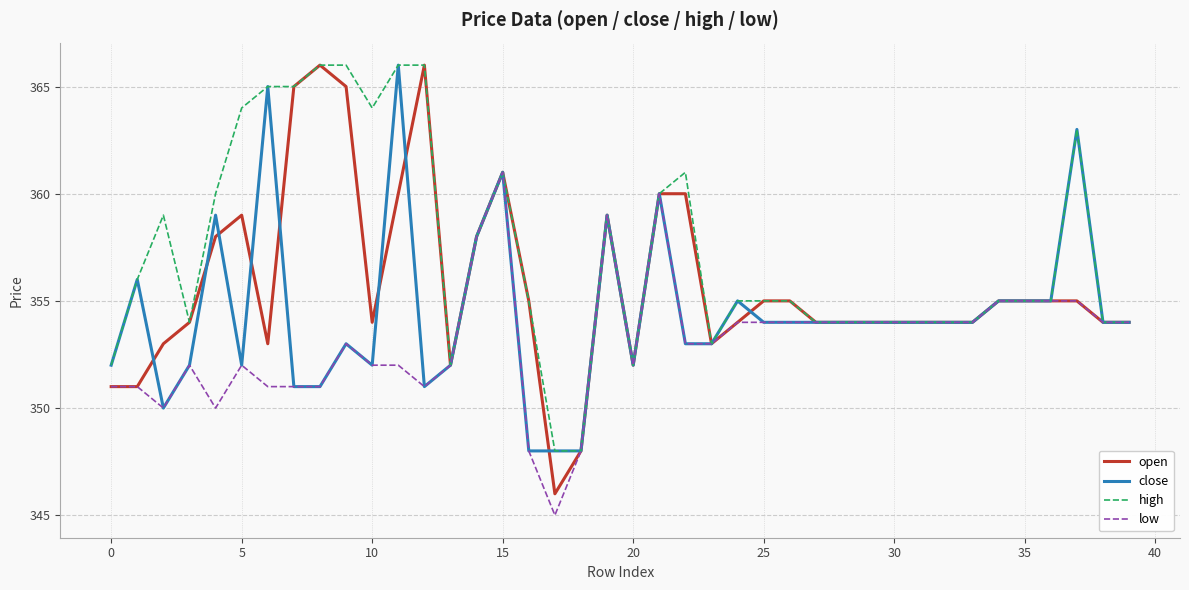

Rank the series by their average value, from lowest to highest.

low, close, open, high